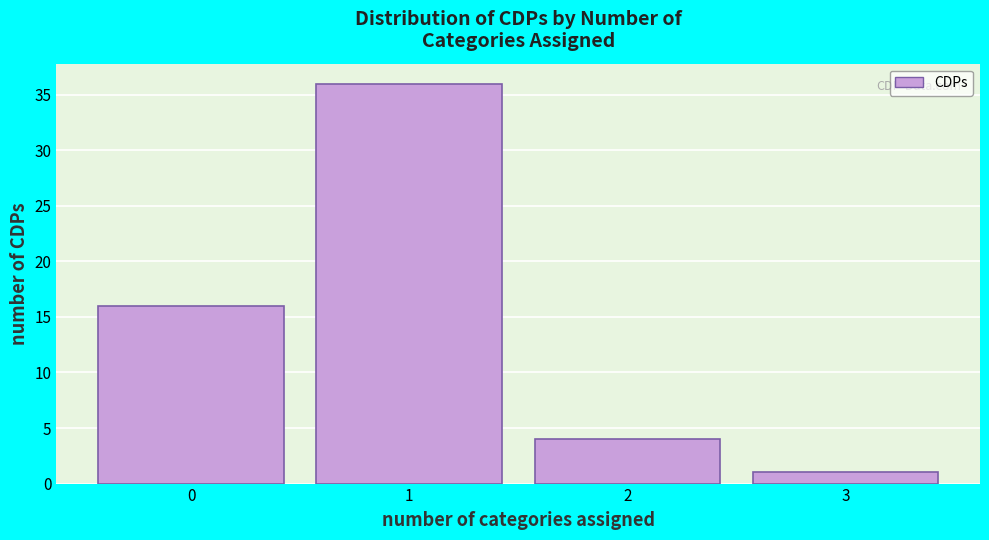

Reading left to right, list every bar in this chart as the range it spans on the x-axis followed by its height. The values are not printed on the chart, so give them approximately, as read against the axis.

-0.5 to 0.5: 16
0.5 to 1.5: 36
1.5 to 2.5: 4
2.5 to 3.5: 1